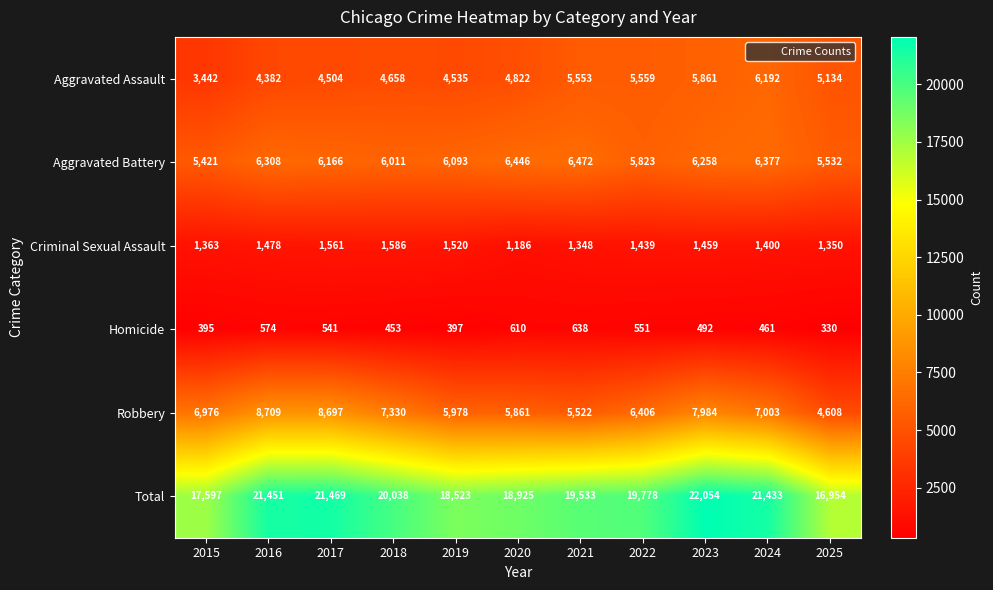

What is the difference between the highest and lowest values at 2025?

16624